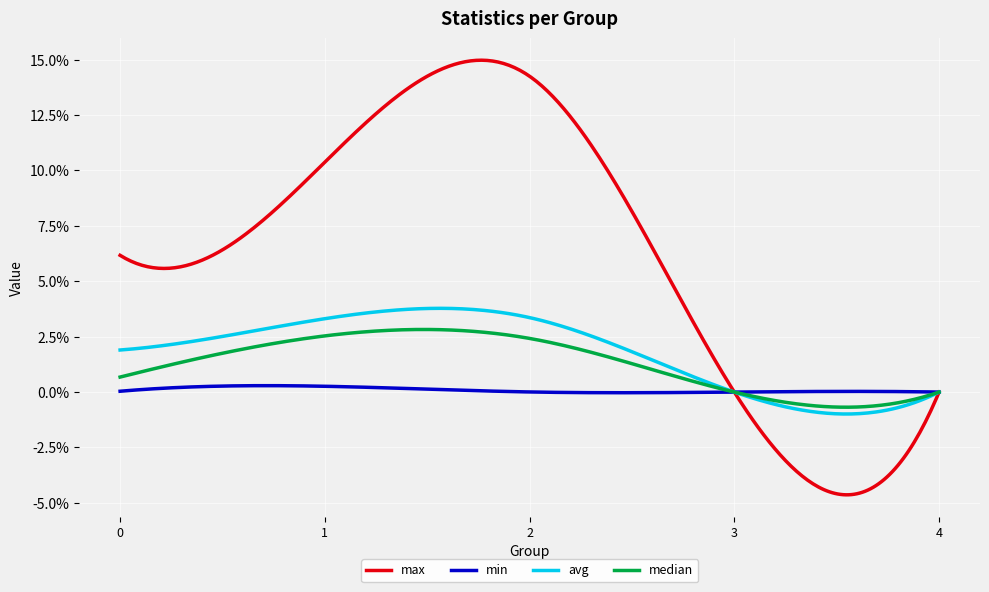

True or false: avg has more than 0 interior local peaks.

True